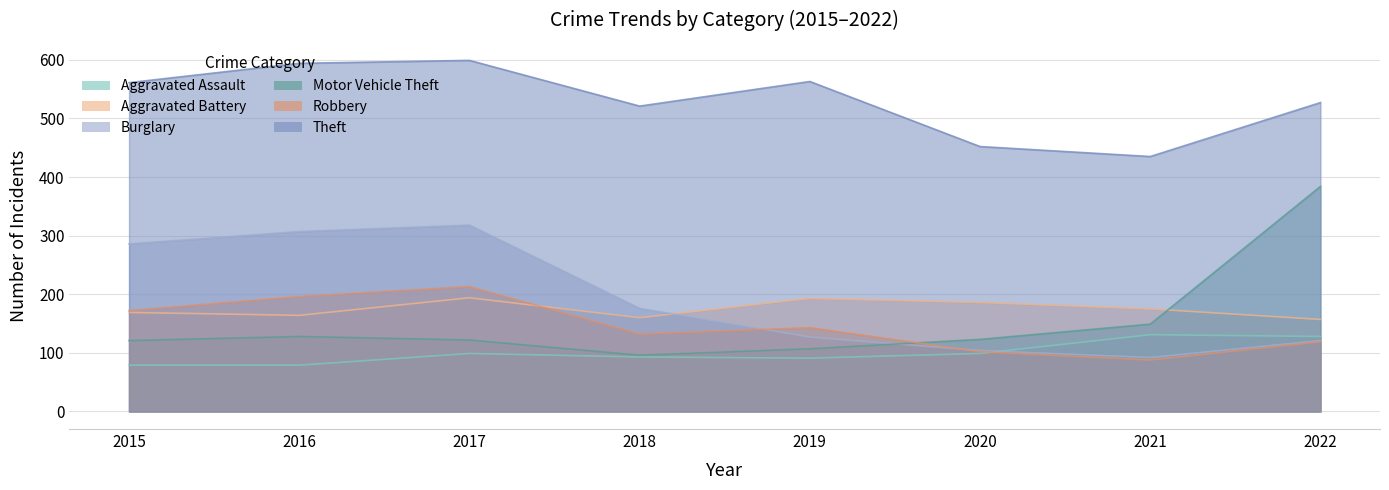

What is the value of the Burglary point at the 5th from the left?

127